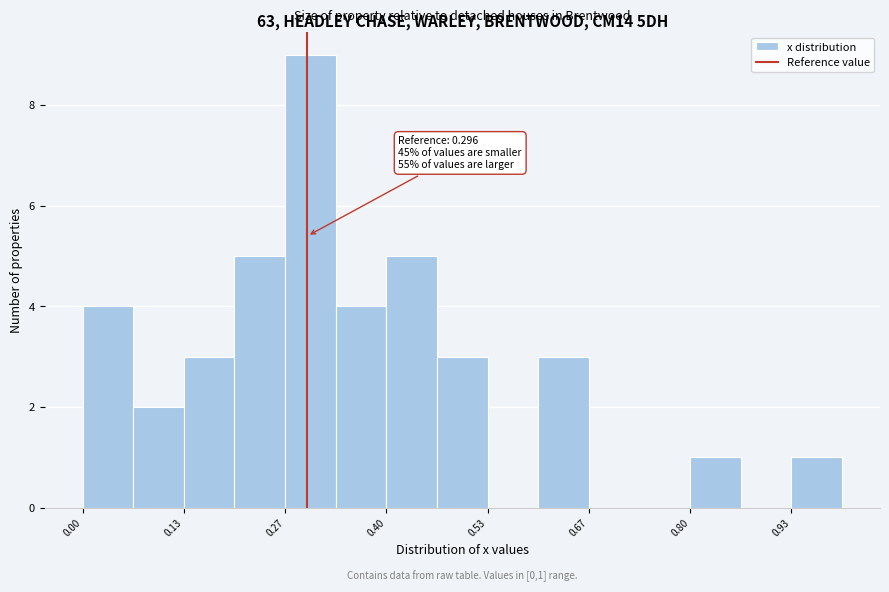

Read against the x-axis, roughly where is the centre of the tallest bar?

0.30